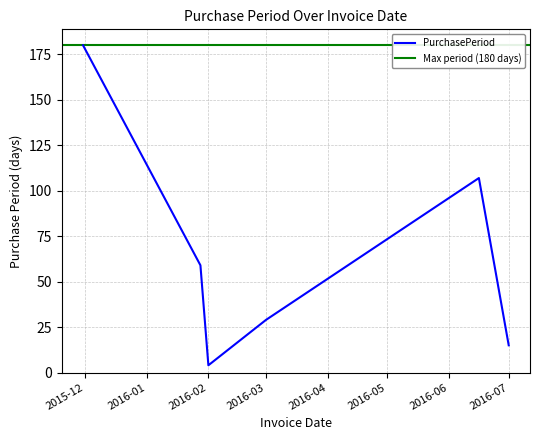

At which category does the data reach its first local peak?

2016-06-16